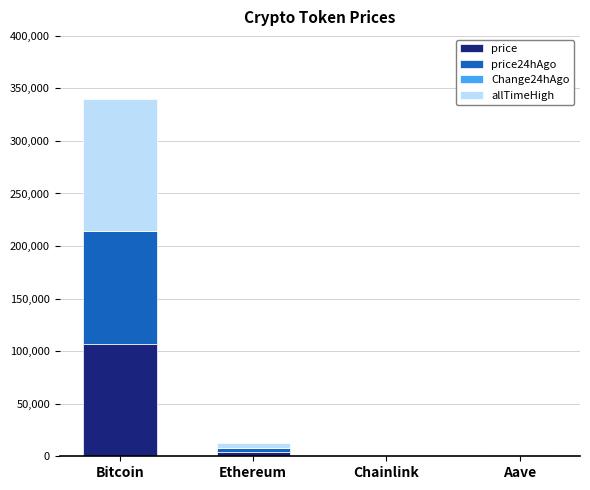

Are the bars horizontal?

No